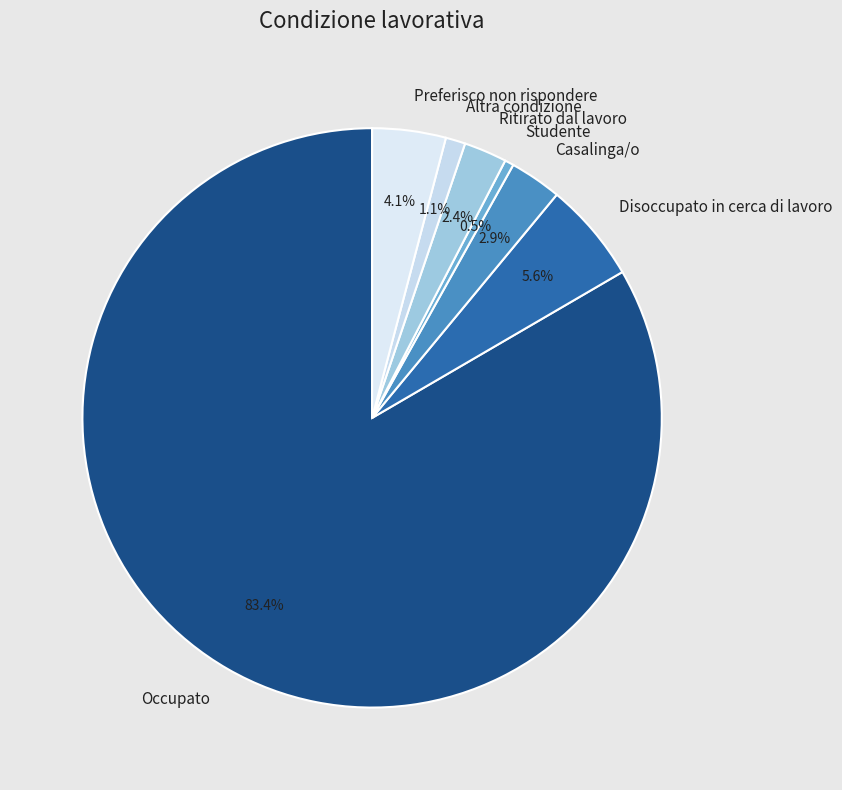

Which slice is the largest?

Occupato